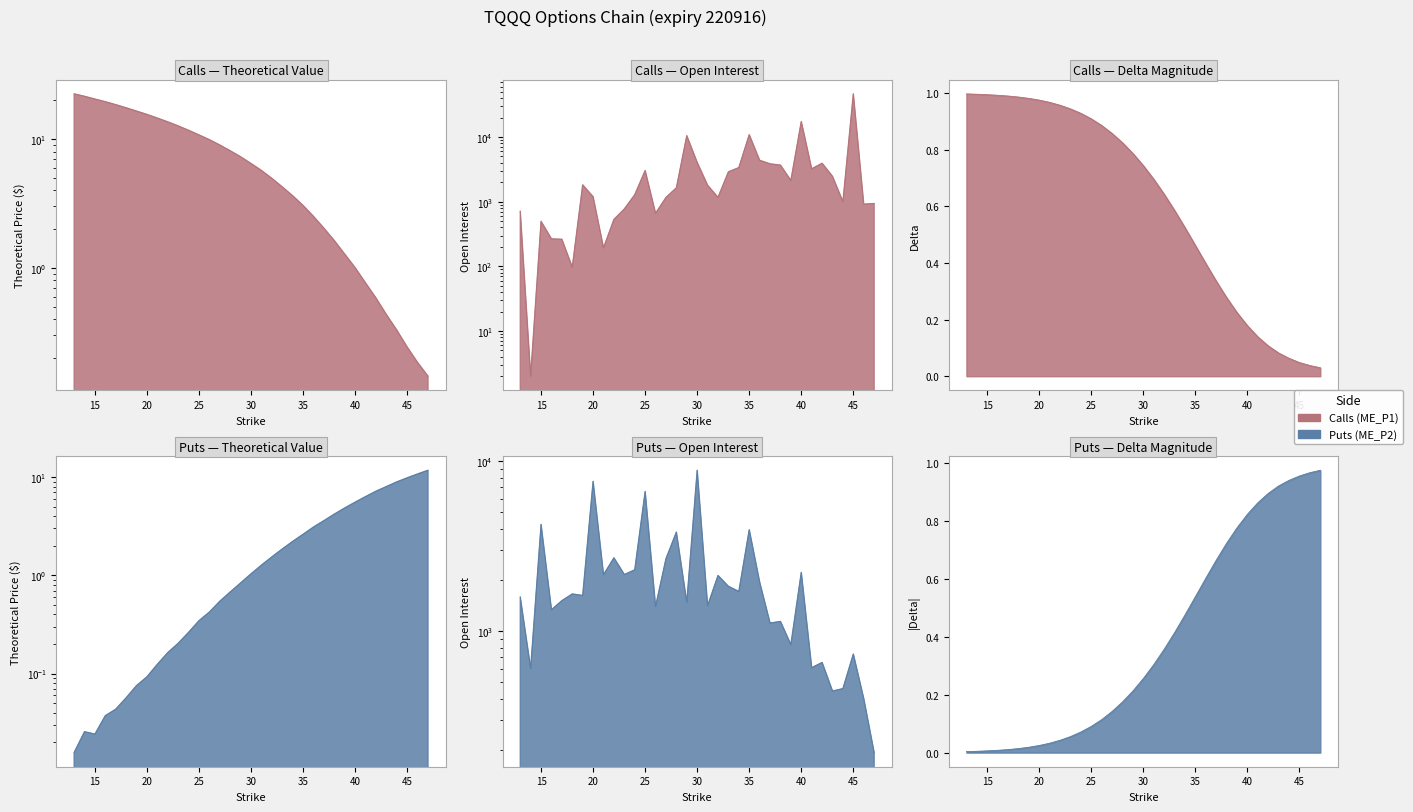

Which series has the largest total across all categories?

Call OI line